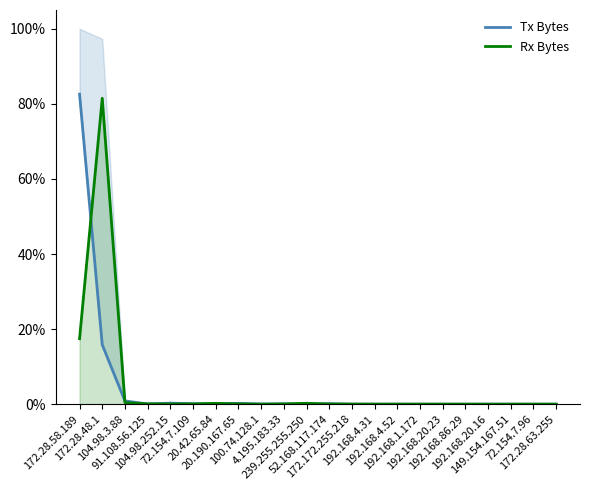

At which category does Rx Bytes reach its first local valley?

104.98.252.15